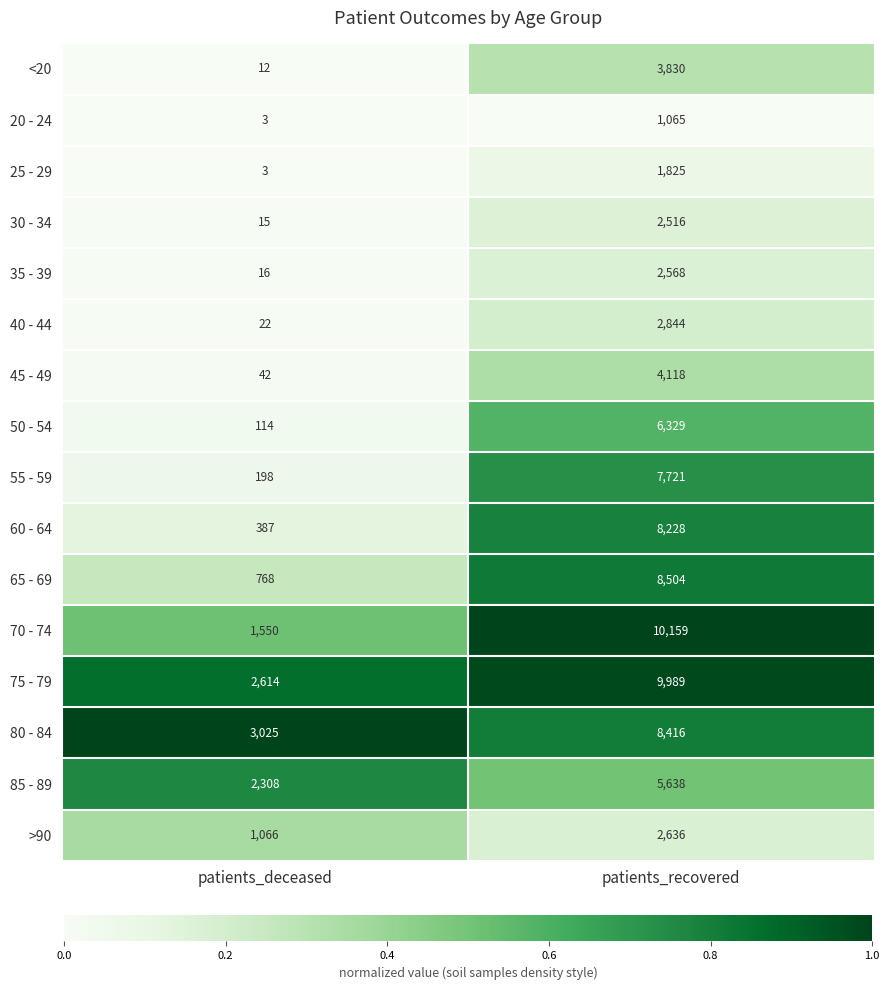

How many data points does each series have?

2